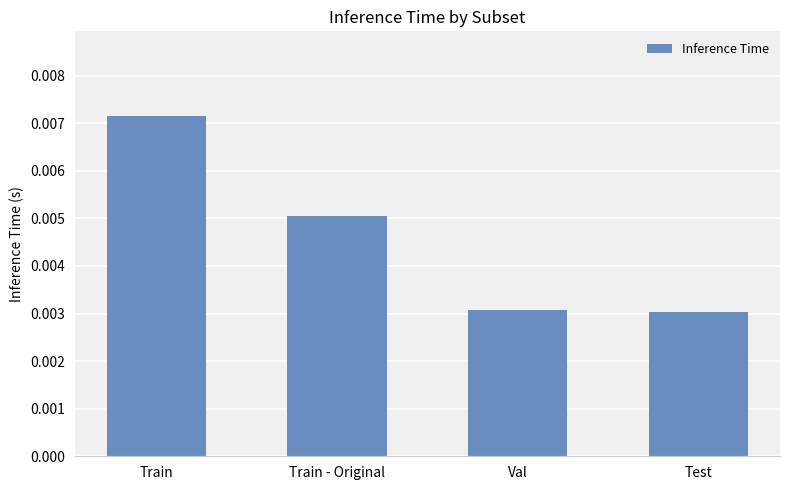

At which category does the chart reach its peak across all series?

Train